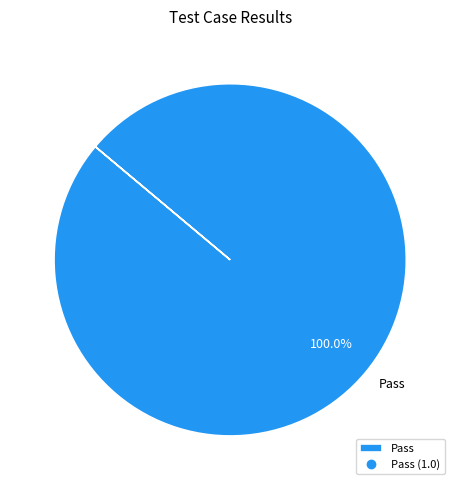

How many segments does this pie chart have?

1